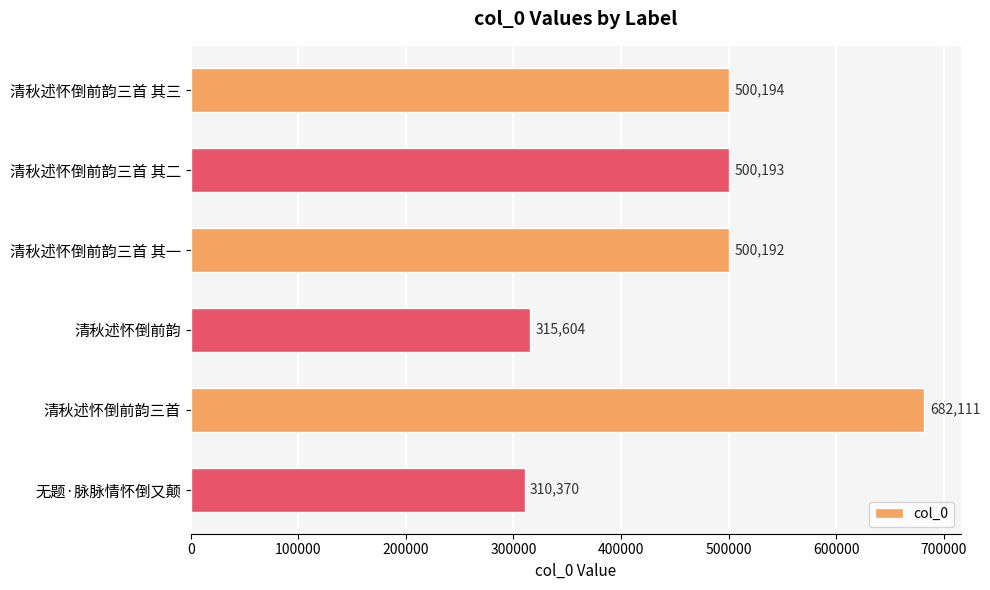

Rank the categories by value from highest to lowest.

清秋述怀倒前韵三首, 清秋述怀倒前韵三首 其三, 清秋述怀倒前韵三首 其二, 清秋述怀倒前韵三首 其一, 清秋述怀倒前韵, 无题·脉脉情怀倒又颠